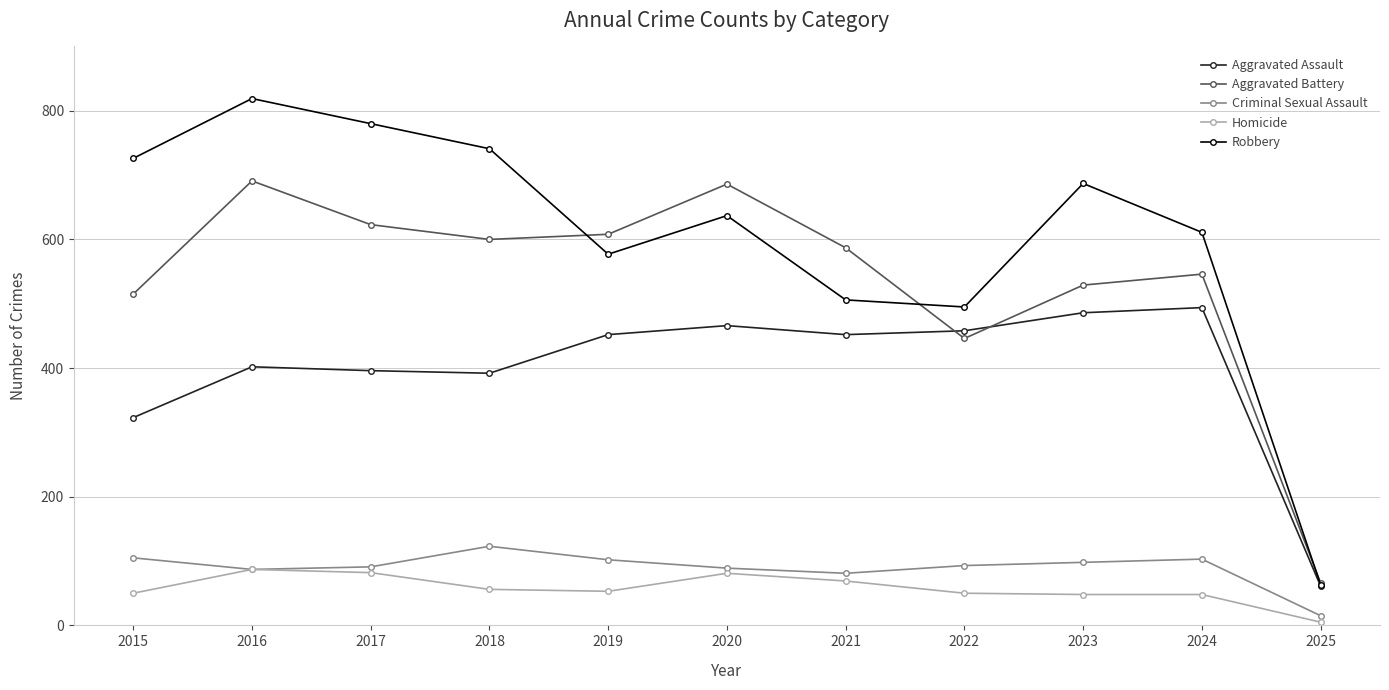

Which series has the largest range (max minus min)?

Robbery